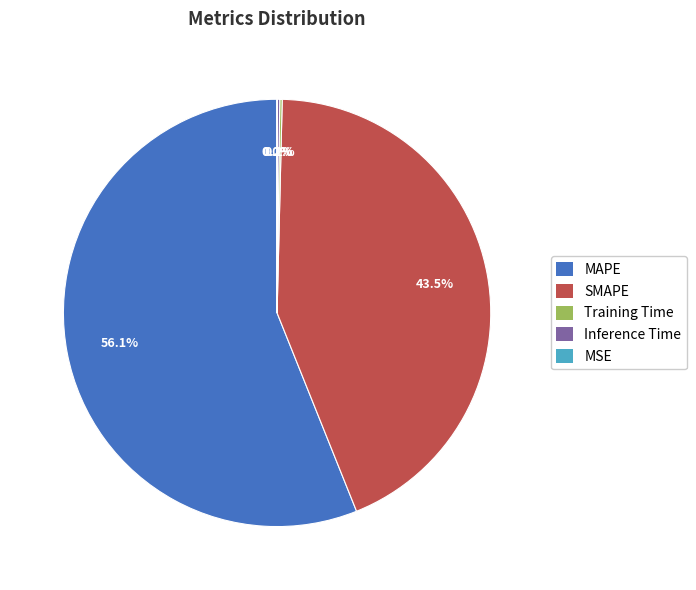

What is the majority slice?

MAPE